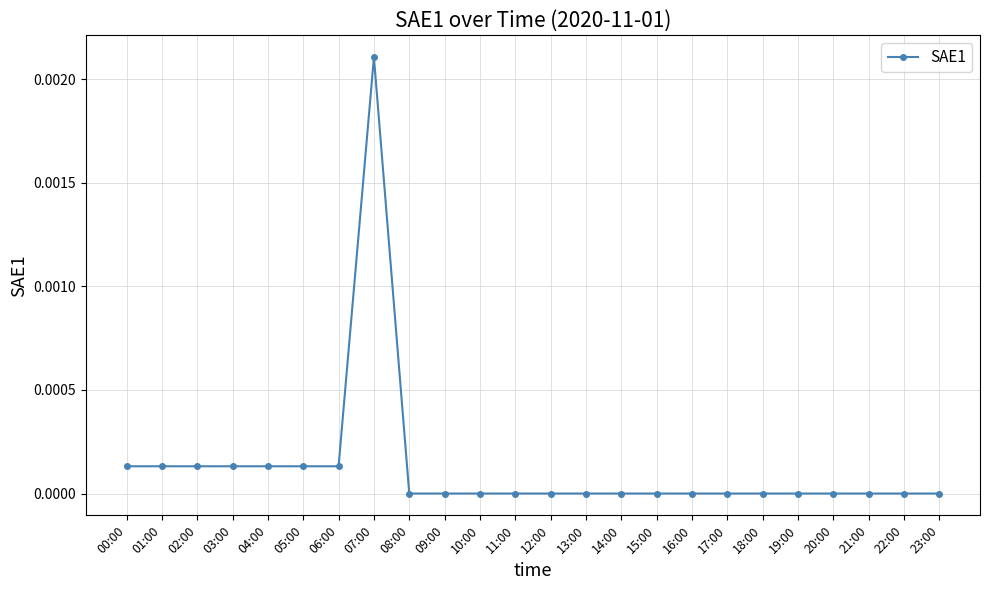

What is the label of the 24th point from the right?

00:00